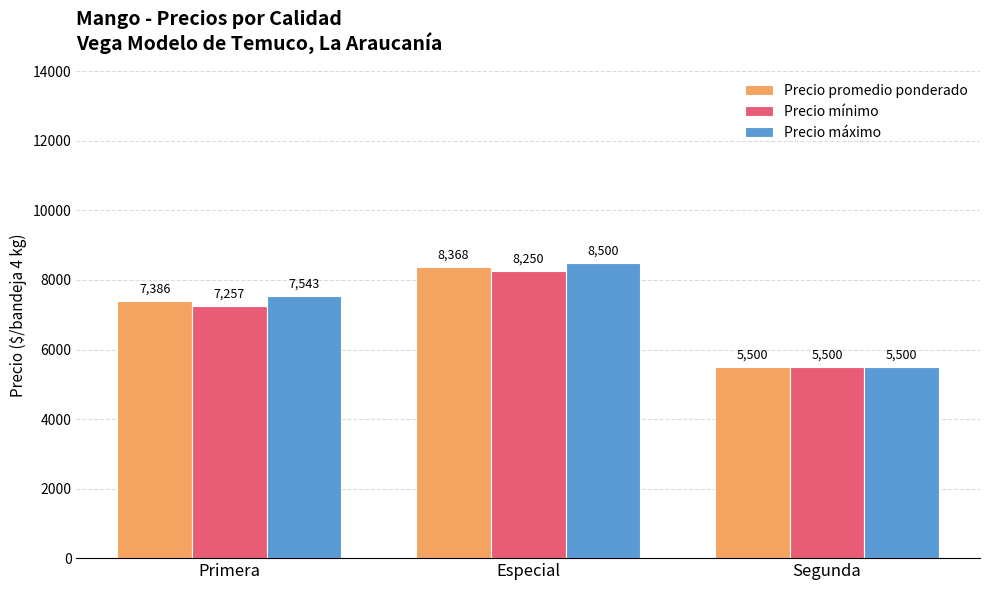

What is the label of the 1st bar from the right?

Segunda